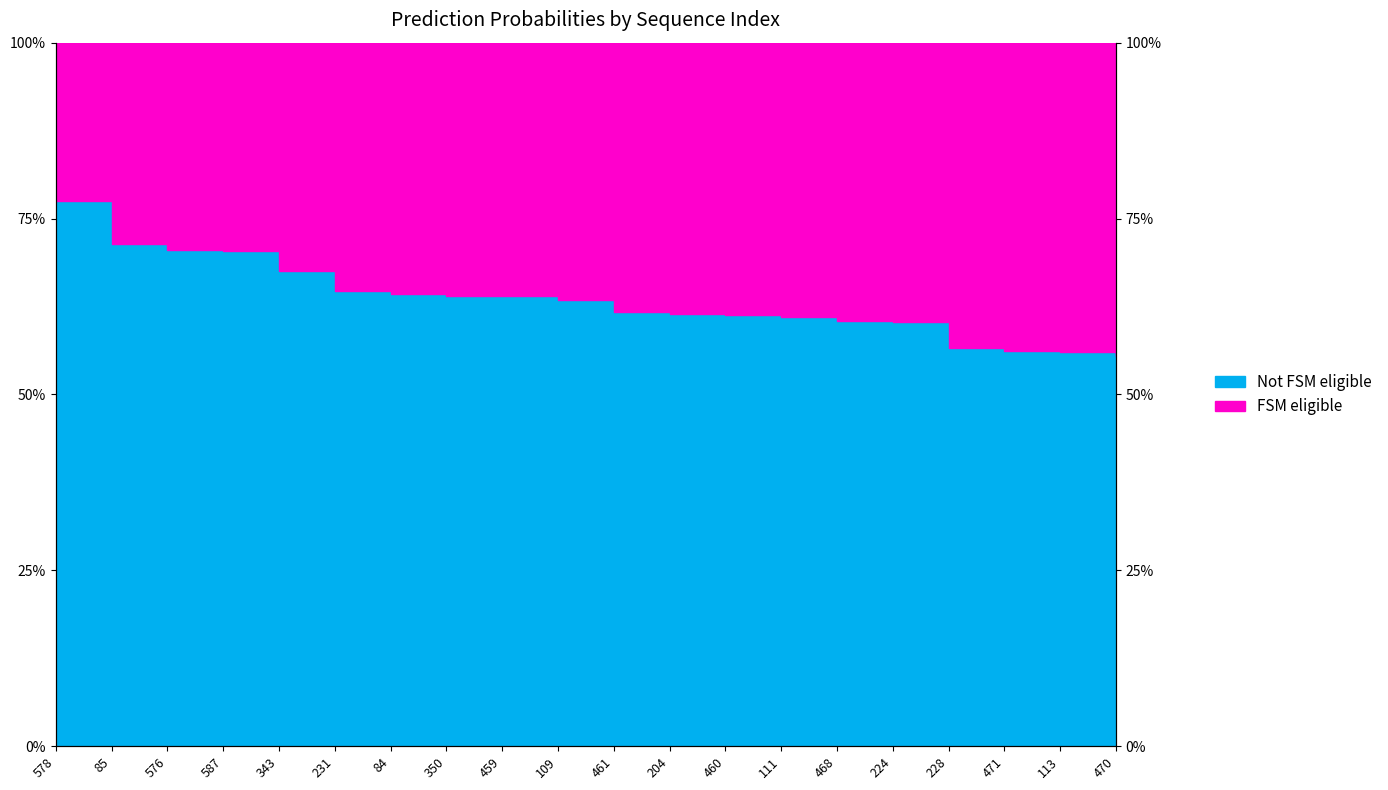

What is the label of the 18th point from the left?

471